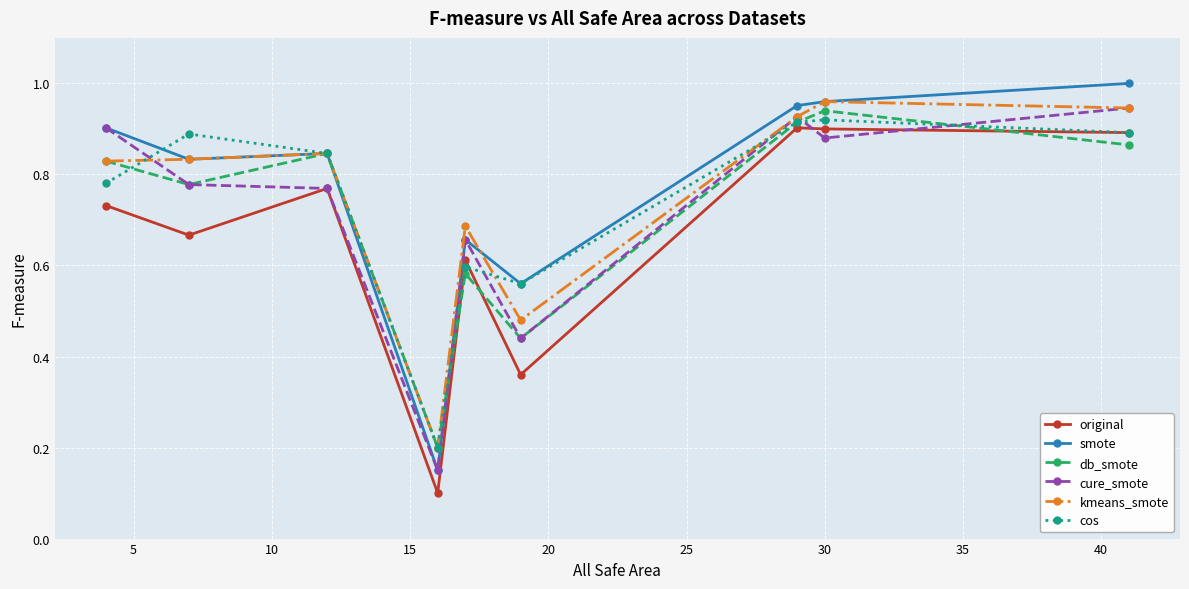

After their last crossing, which series has the higher values: original or db_smote?

original